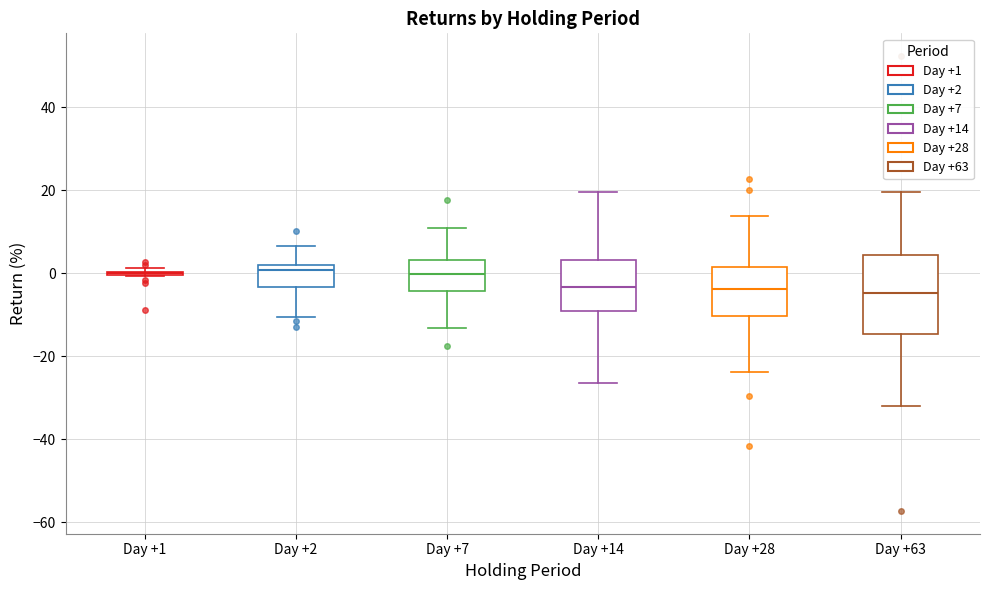

Reading left to right, read every box against the y-axis: the position of its median line, the range the box covers, and the ends of its whiskers. The values are not printed on the chart, so give them approximately, as read against the axis.

Day +1: box collapsed to a line at 0, whiskers 0 to 2
Day +2: median 0, box -4 to 2, whiskers -10 to 6
Day +7: median 0, box -4 to 4, whiskers -14 to 12
Day +14: median -4, box -8 to 4, whiskers -26 to 20
Day +28: median -4, box -10 to 2, whiskers -24 to 14
Day +63: median -4, box -14 to 4, whiskers -32 to 20